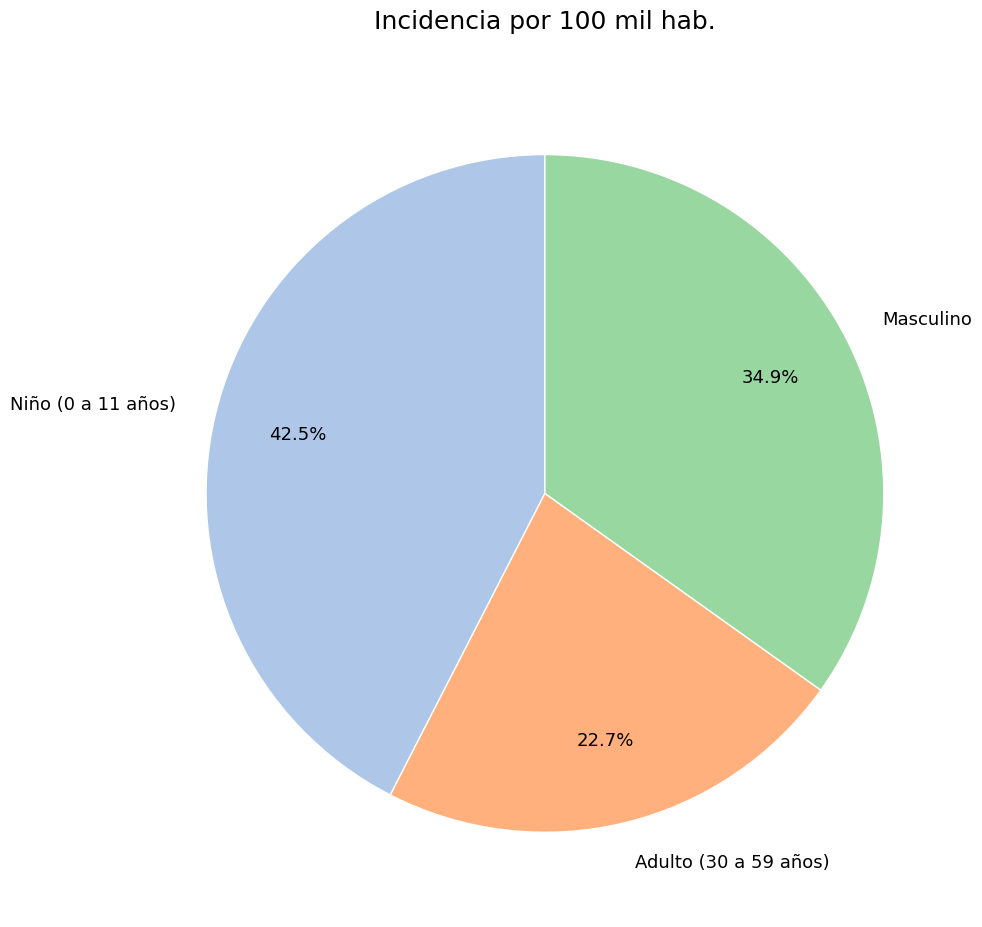

How many segments does this pie chart have?

3